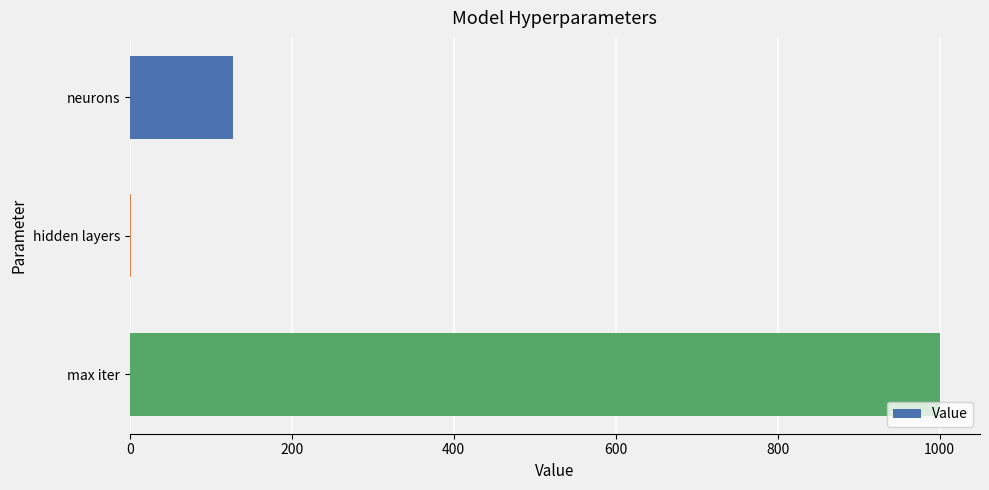

At which label is the value closest to 501?

neurons